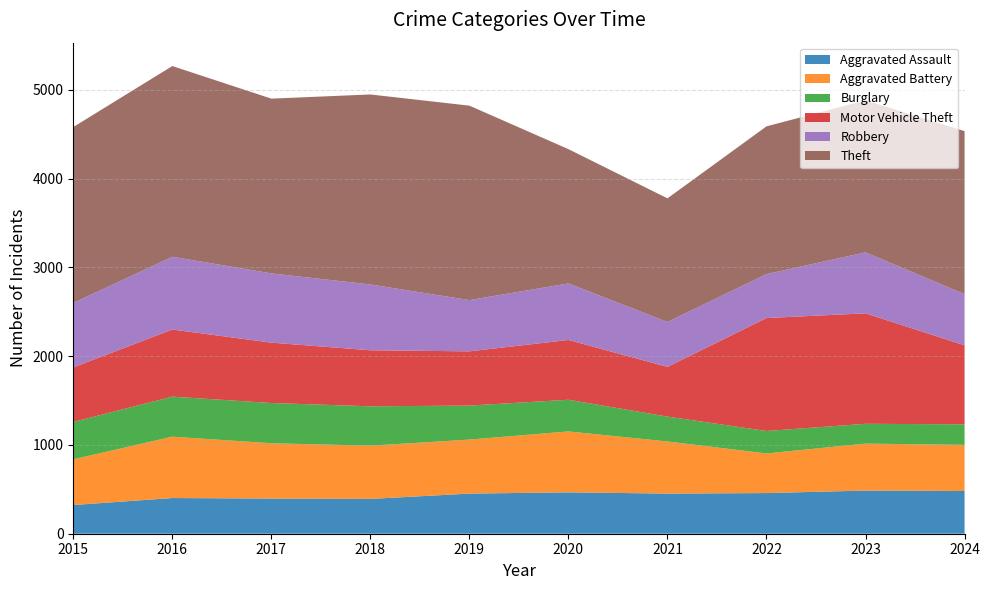

Reading left to right, transcribe all the data shown in this chart.

Aggravated Assault: 323	402	396	392	452	466	452	458	486	481
Aggravated Battery: 515	691	623	600	608	686	587	446	529	520
Burglary: 421	451	453	443	383	357	280	253	223	231
Motor Vehicle Theft: 614	756	680	631	611	673	560	1272	1244	890
Robbery: 726	819	780	741	577	637	506	495	687	576
Theft: 1981	2148	1968	2140	2190	1512	1392	1664	1712	1836